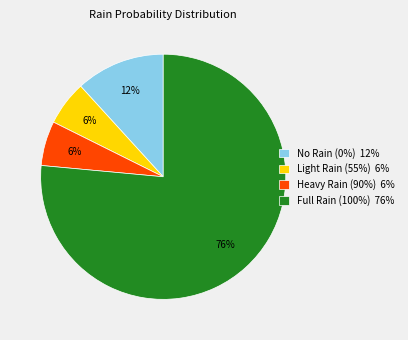

Is it true that No Rain (0%) 12% is 12% of the pie?

True